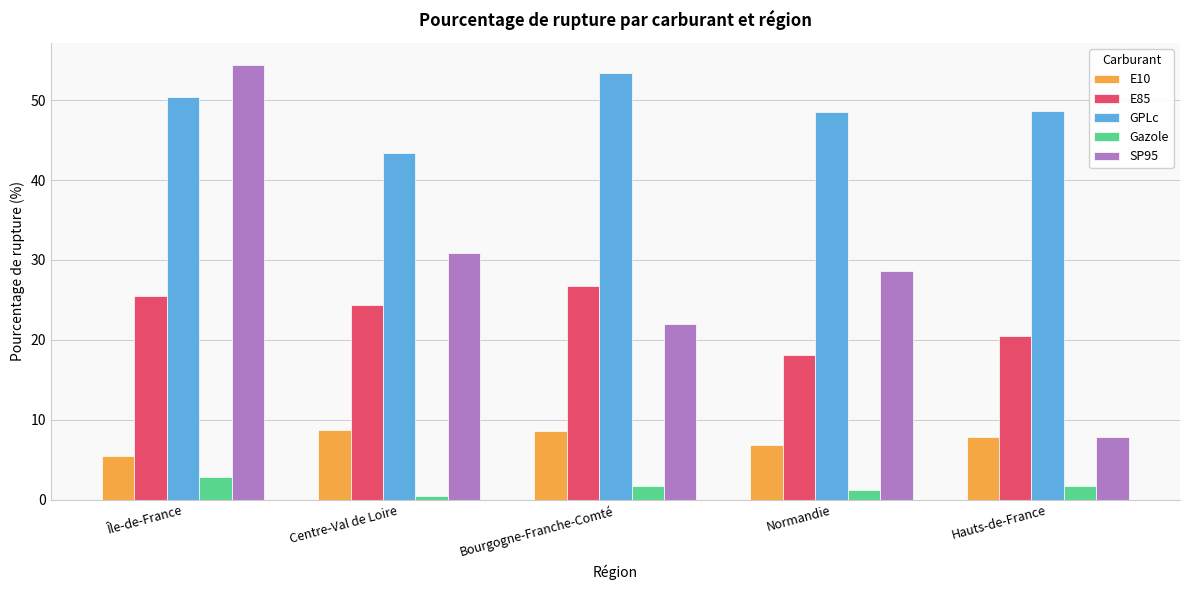

What are all the series names shown in the legend?

E10, E85, GPLc, Gazole, SP95